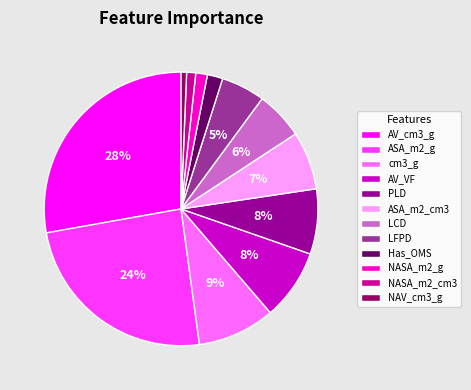

Does AV_VF represent more than half of the total?

No